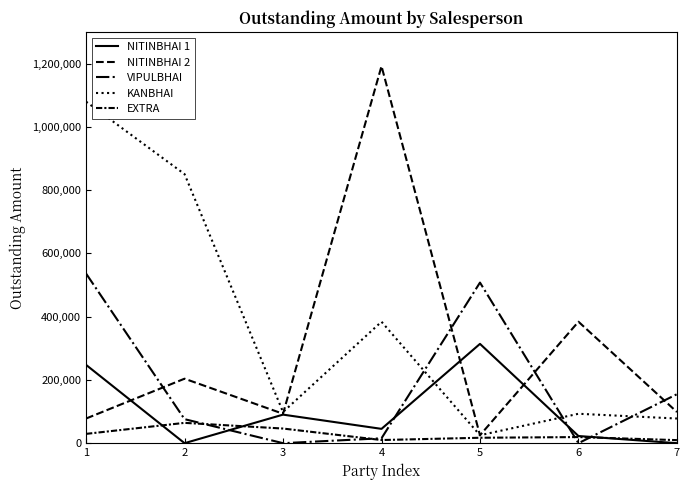

How many lines are shown in the chart?

5